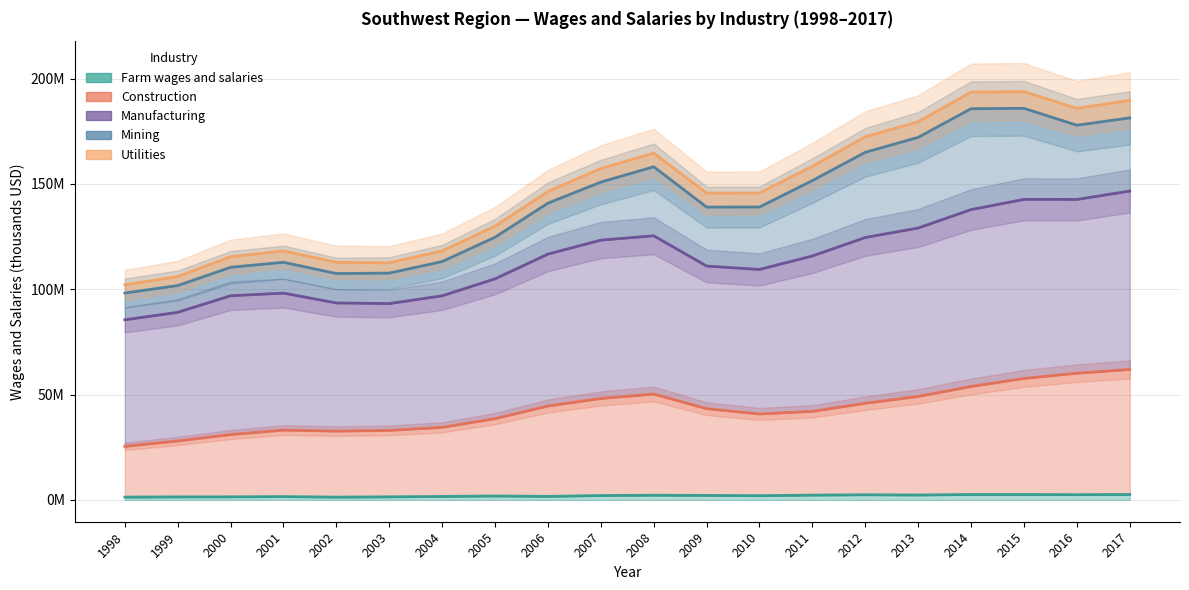

At which label does Construction reach its peak?

2017